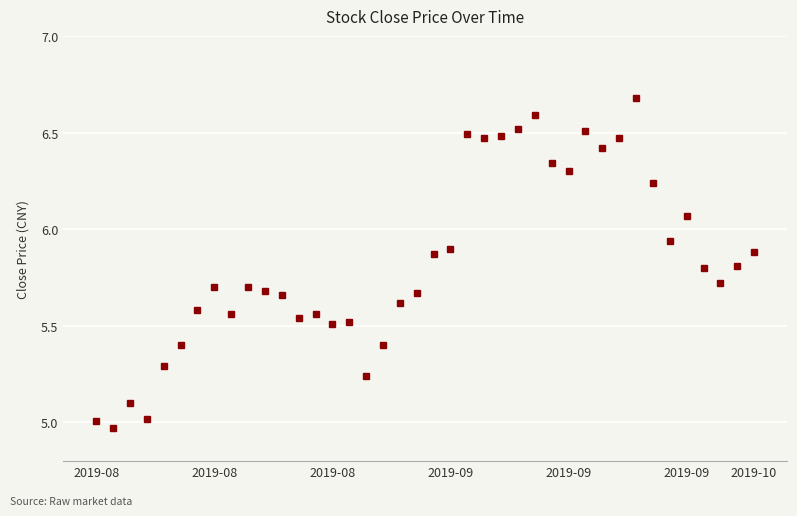

True or false: there are more than 1 points higher than both neighbors.

True